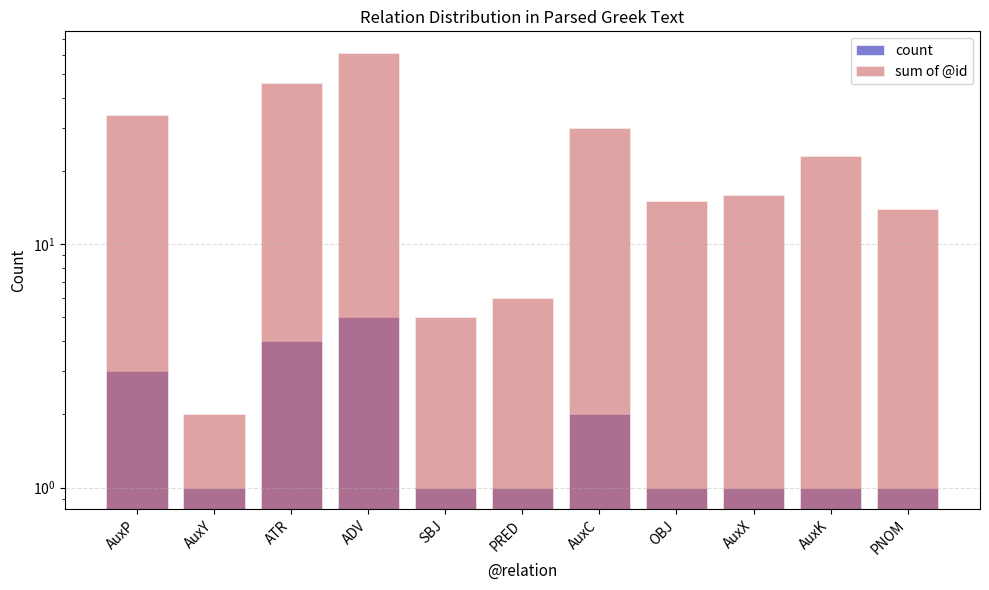

Between ADV and AuxC, which series saw the biggest shift?

sum of @id